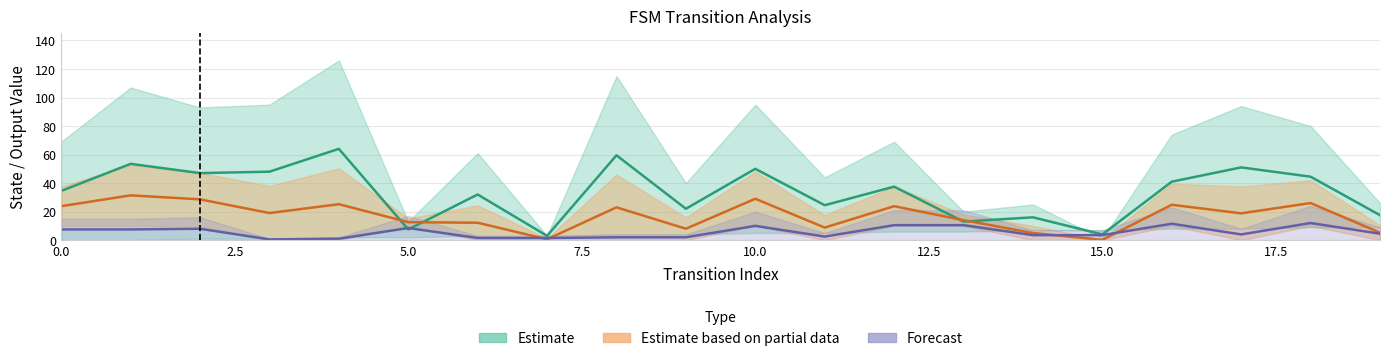

True or false: output_symbol has more than 1 interior local peaks.

True